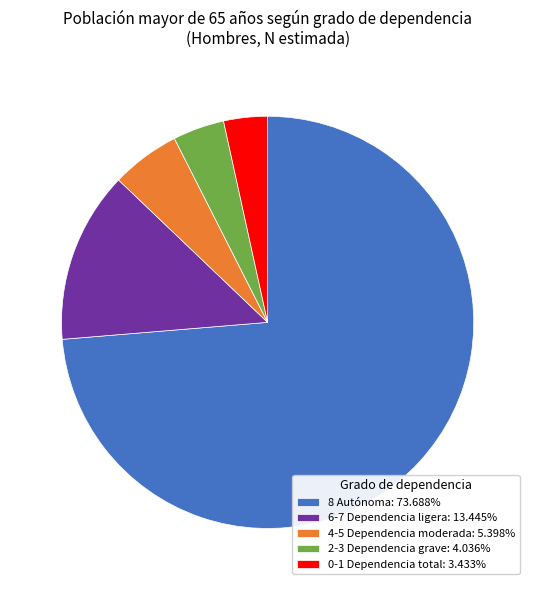

What is the majority slice?

8 Autónoma